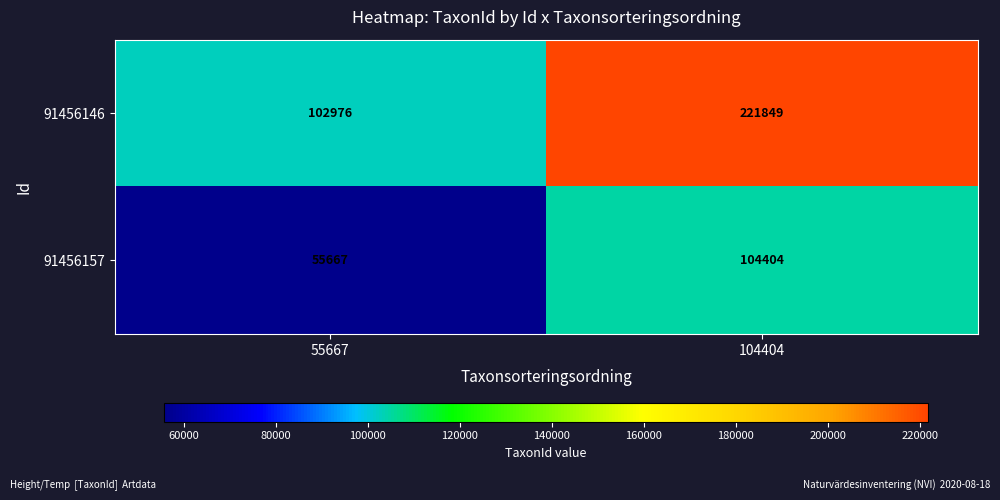

Which series has the widest spread of values?

91456146